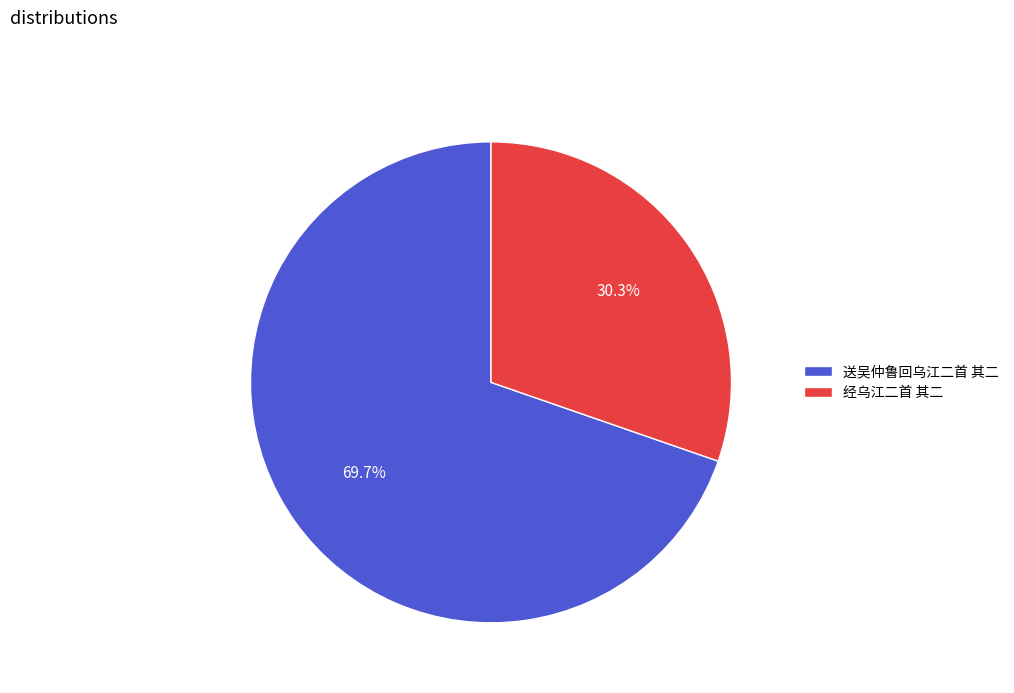

How many slices are in this pie chart?

2